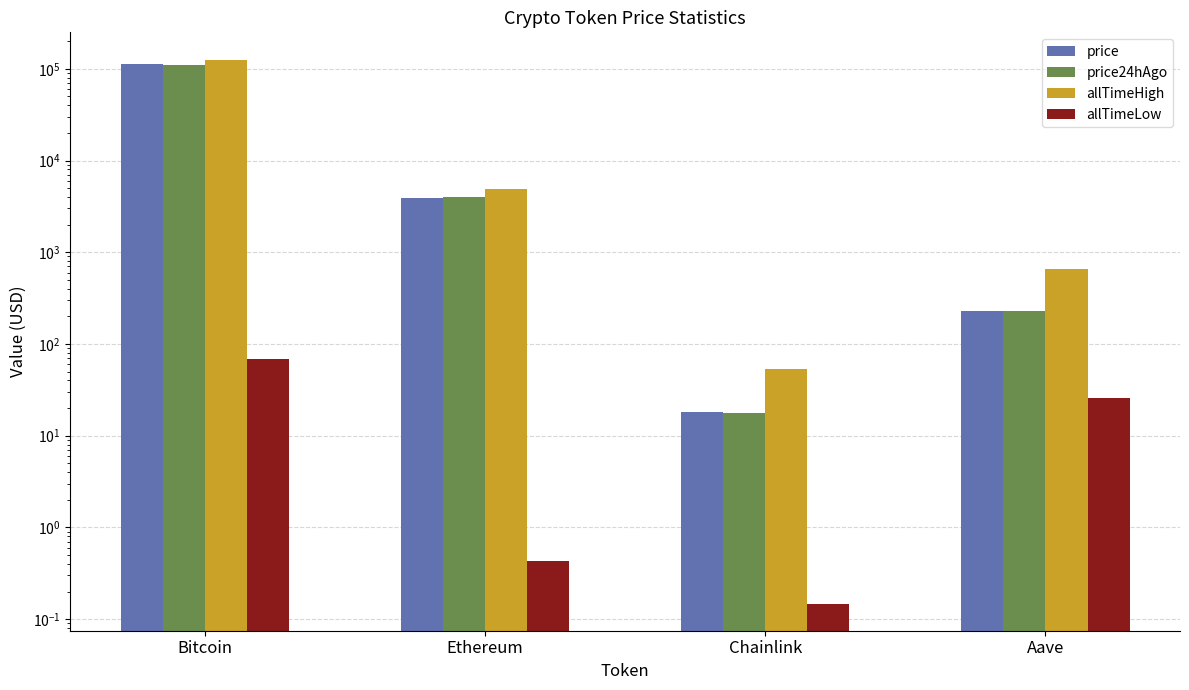

At which label is allTimeLow closest to 33?

Aave